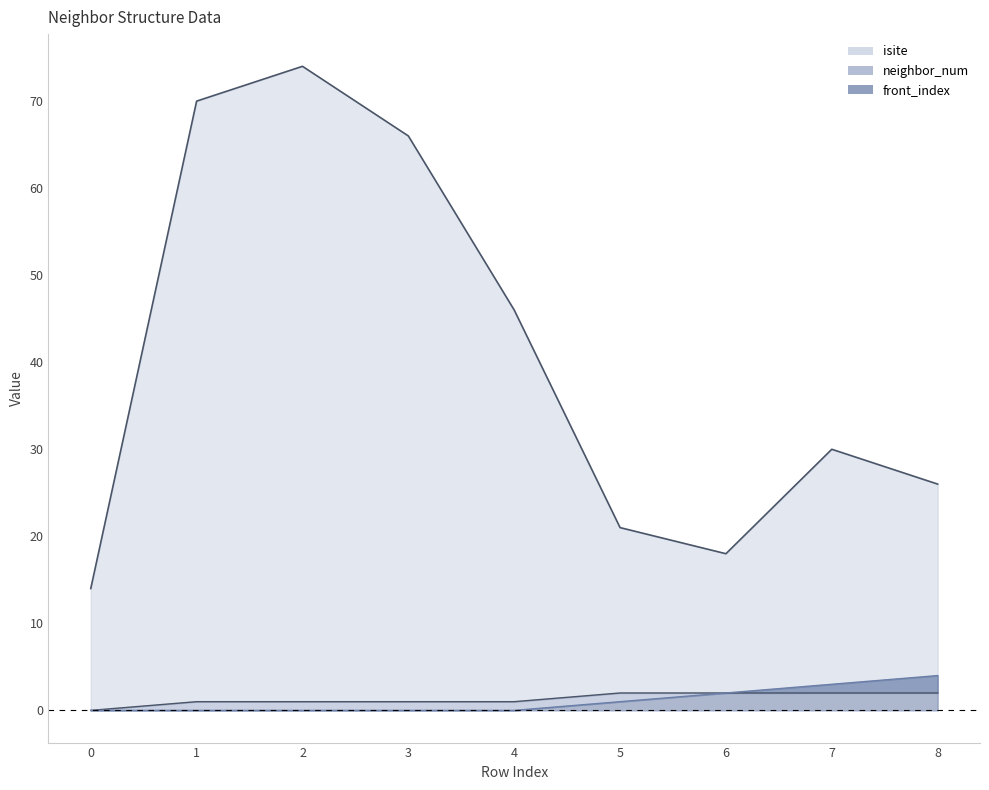

What are all the series names shown in the legend?

isite, neighbor_num, front_index